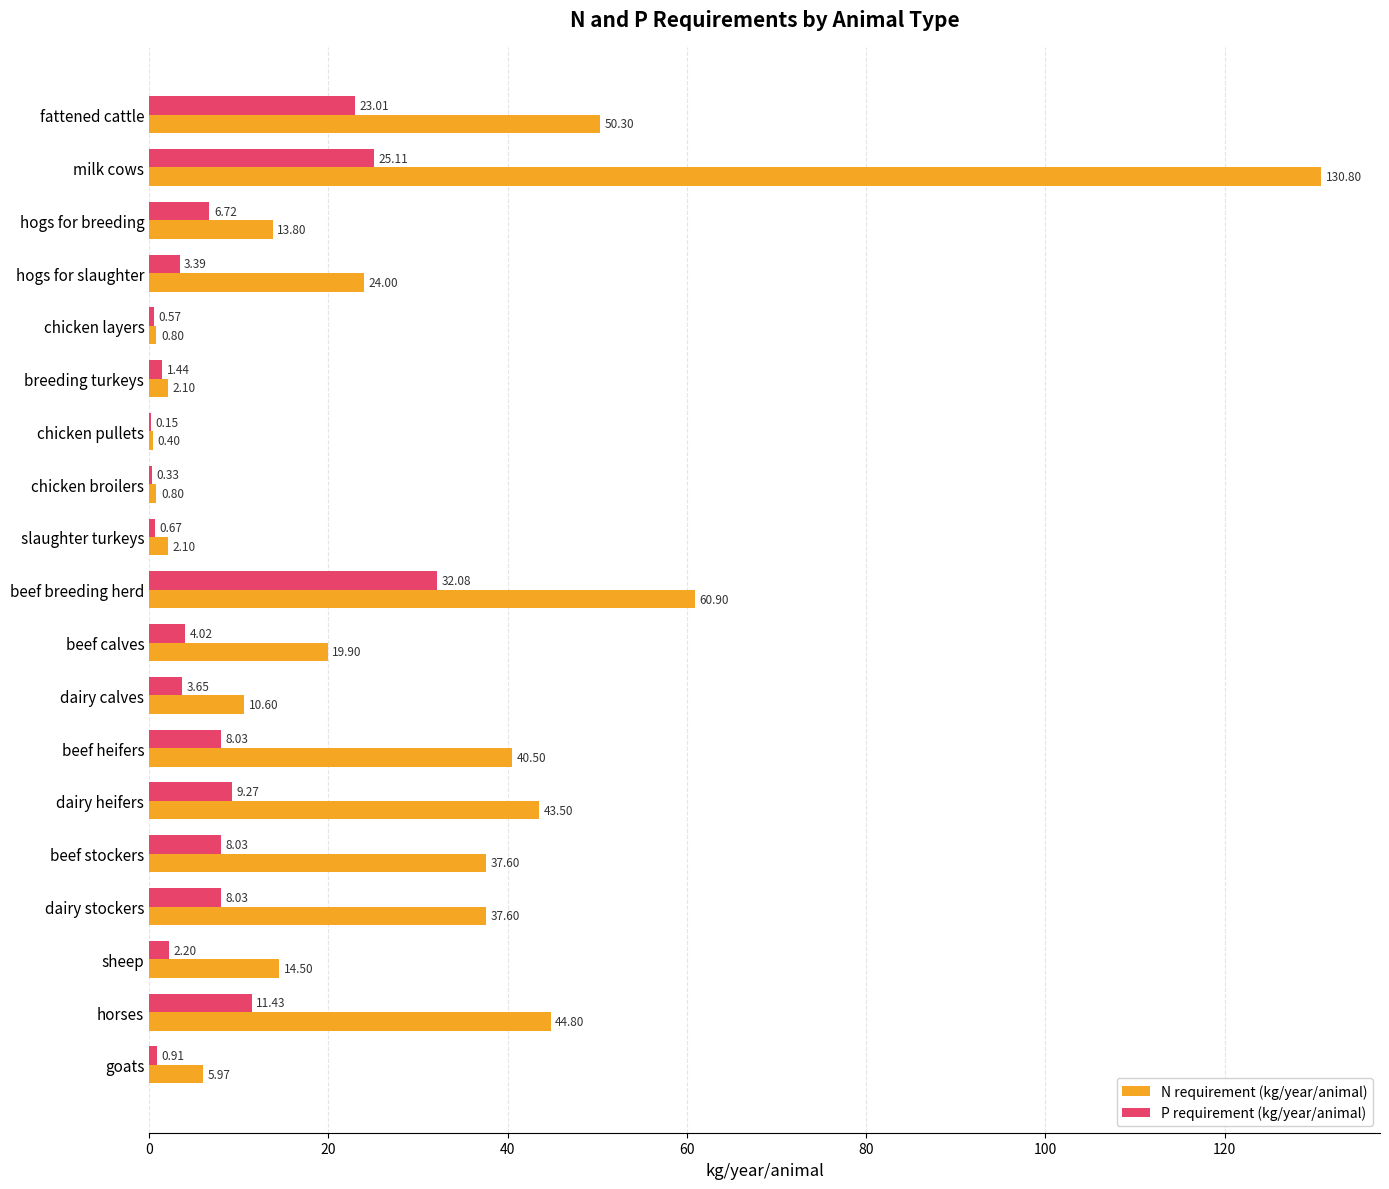

Between fattened cattle and beef breeding herd, which series saw the biggest shift?

N requirement (kg/year/animal)